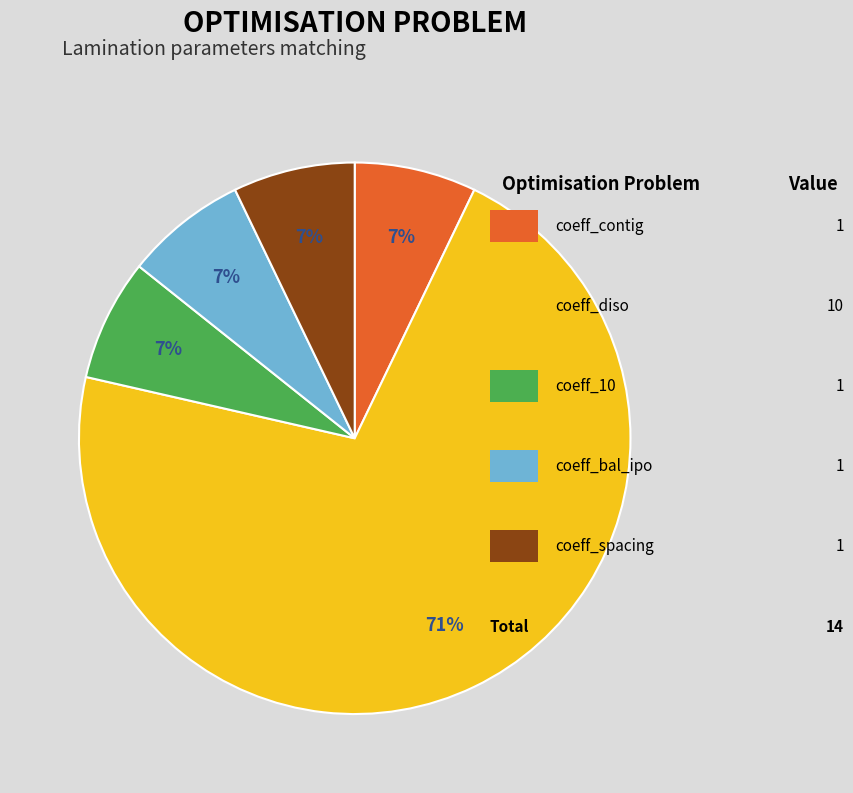

Is there a majority slice in this chart?

Yes